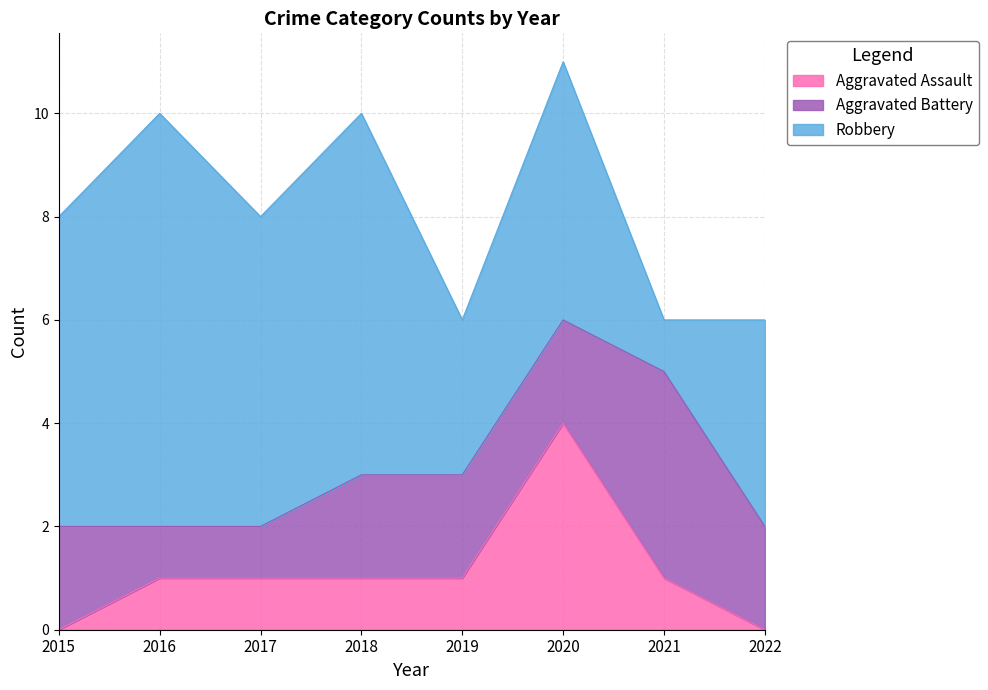

How many data points in Aggravated Battery are above 2?

1